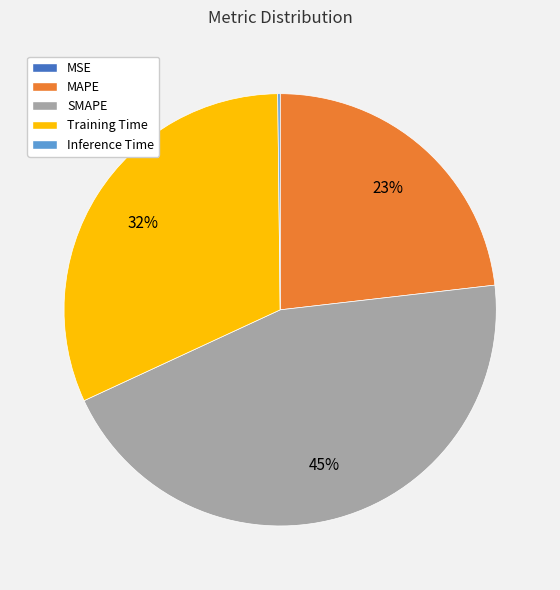

To the nearest percent, what portion does SMAPE represent?

45%